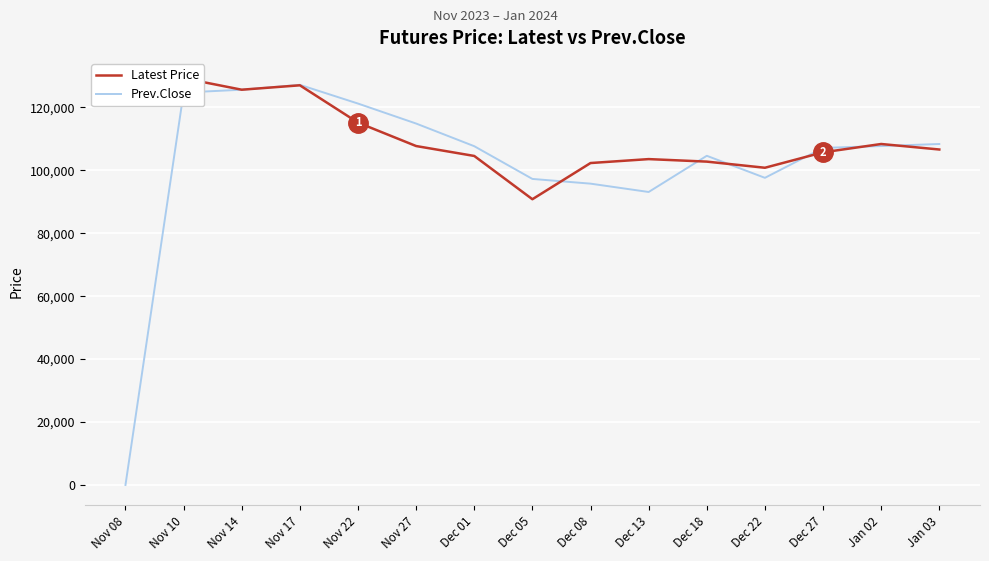

How many lines are shown in the chart?

2